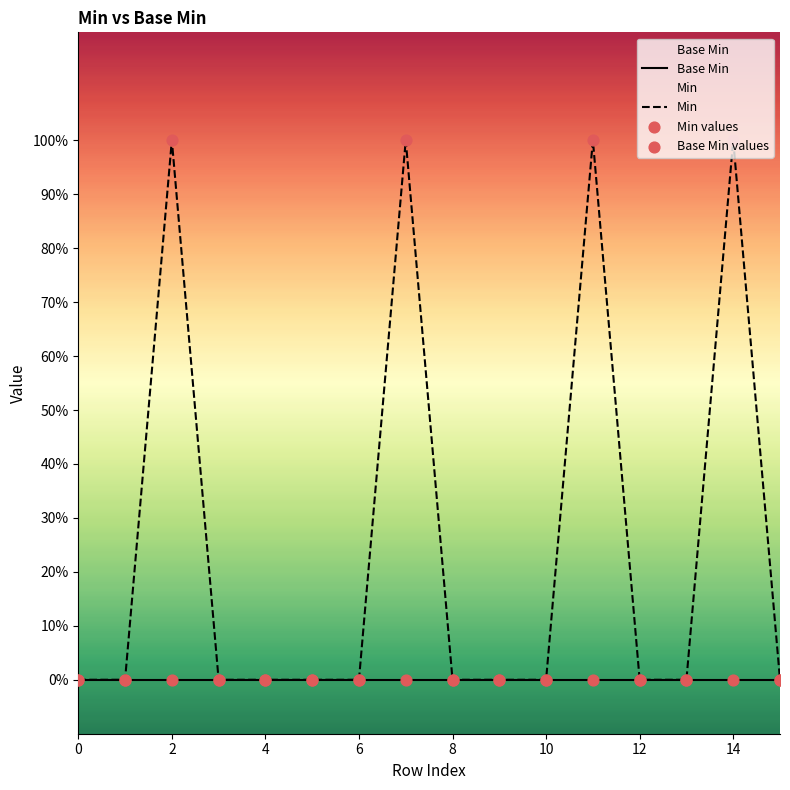

Which series has the largest total across all categories?

Min